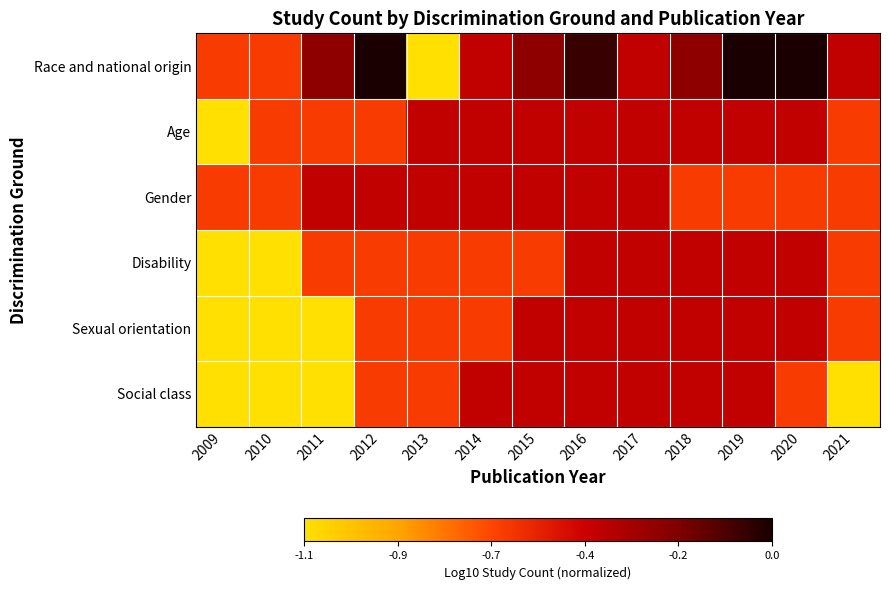

Which series has the largest total across all categories?

Race and national origin